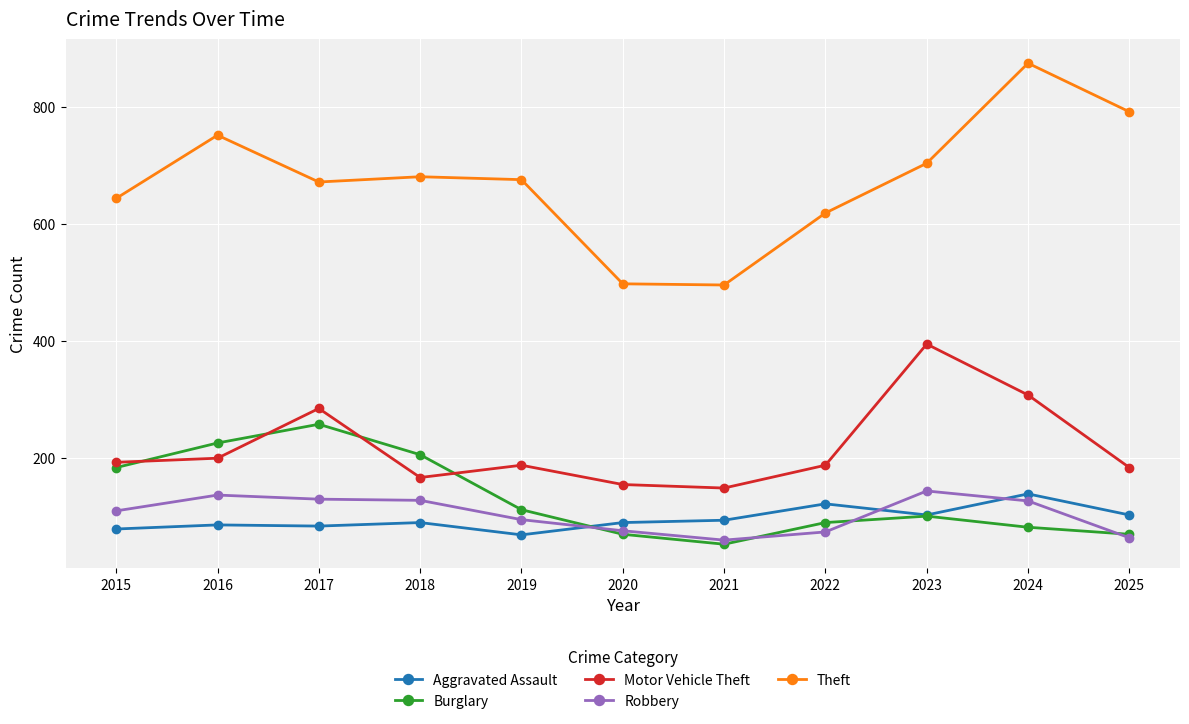

In Burglary, how many points are higher than both neighbors (excluding endpoints)?

2